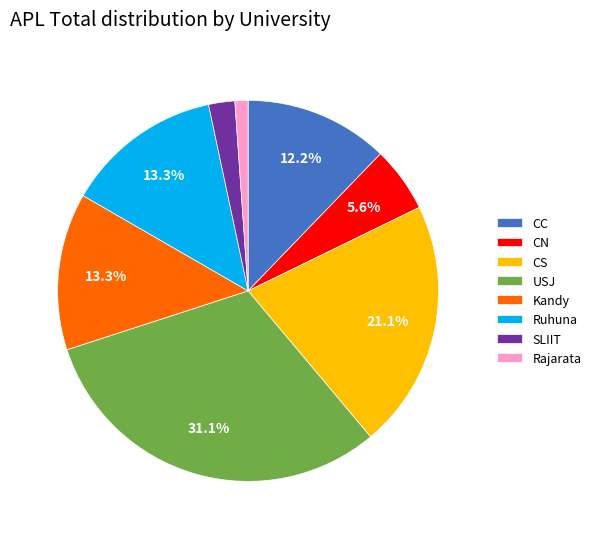

Between SLIIT and Ruhuna, which is larger?

Ruhuna